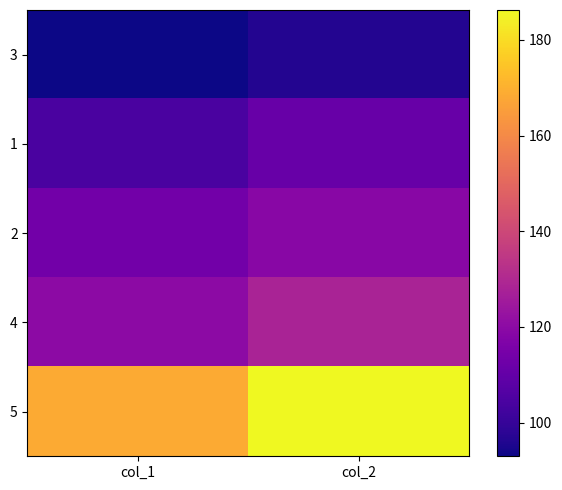

Reading left to right, transcribe all the data shown in this chart.

3: col_1=93.0	col_2=96.2
1: col_1=104.4	col_2=110.8
2: col_1=113.5	col_2=118.9
4: col_1=120.2	col_2=128.2
5: col_1=168.6	col_2=186.2